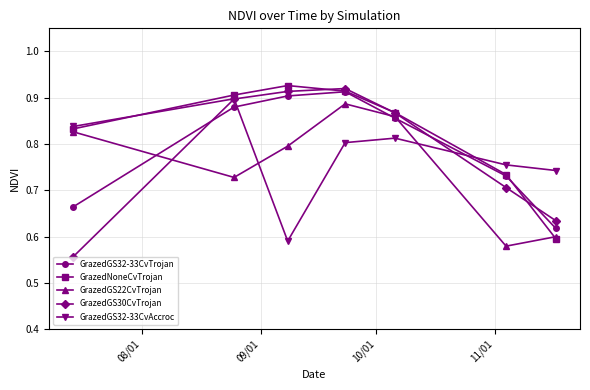

After their last crossing, which series has the higher values: GrazedNoneCvTrojan or GrazedGS22CvTrojan?

GrazedGS22CvTrojan